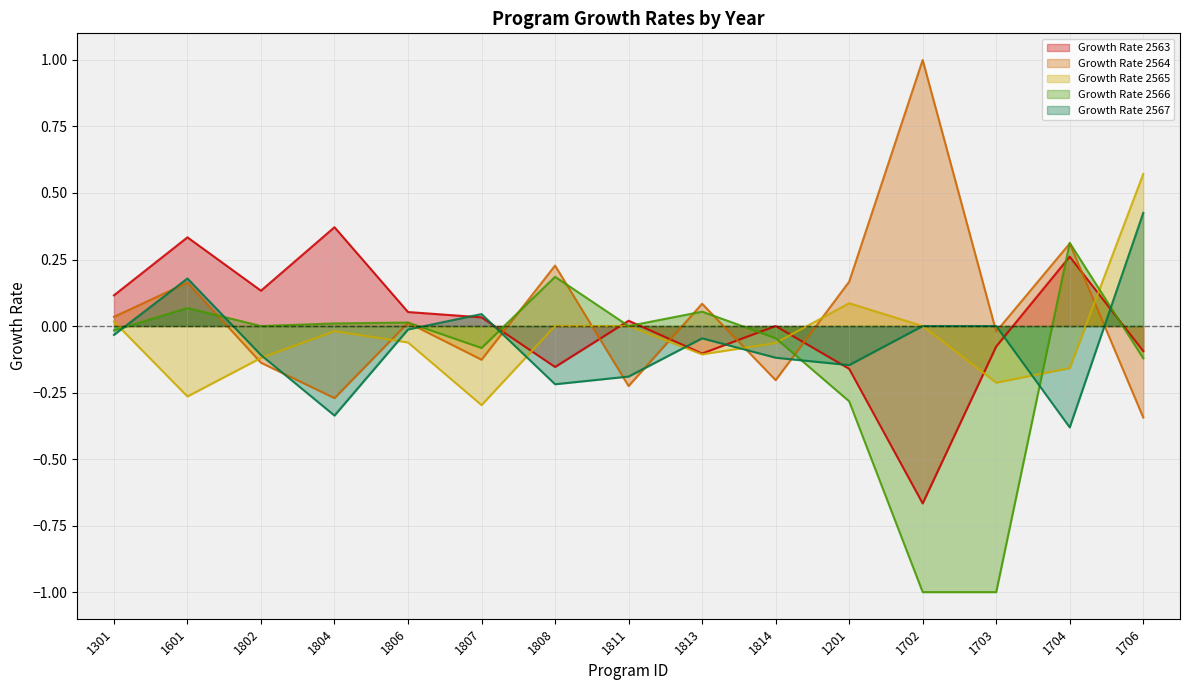

The value of Growth Rate 2567 at 1601 is 0.2. True or false?

True